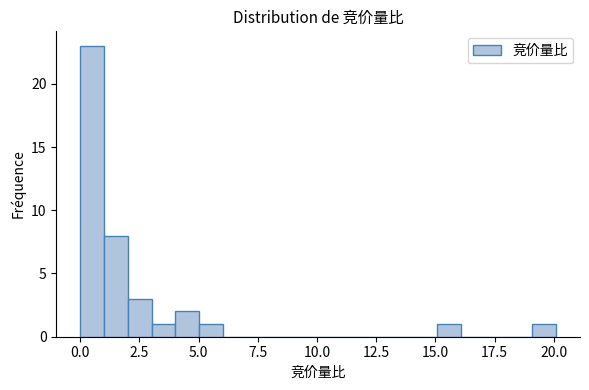

Around what value on the x-axis is the tallest bar? Give the approximate position of its centre, as read against the axis.

0.5